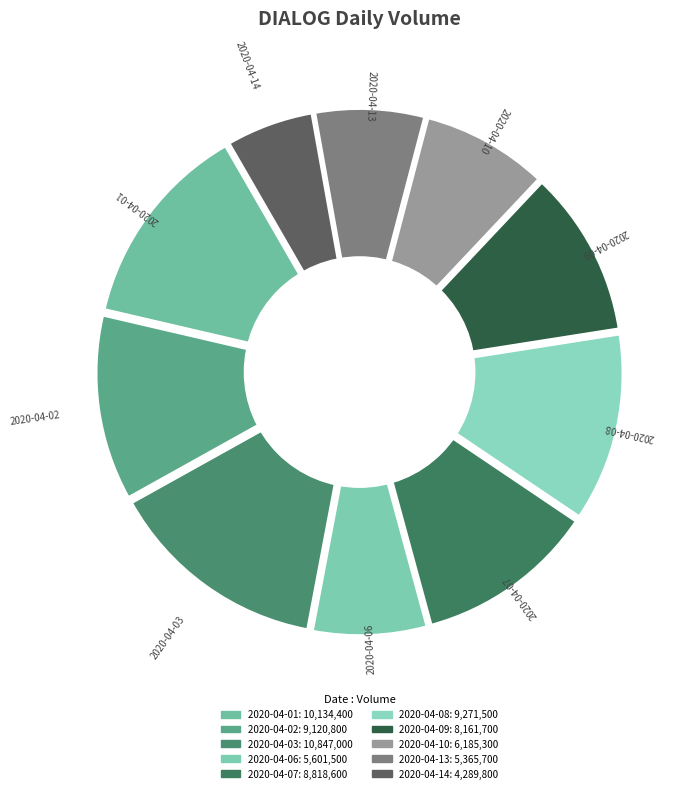

Is the sum of 2020-04-08 and 2020-04-03 greater than half?

No